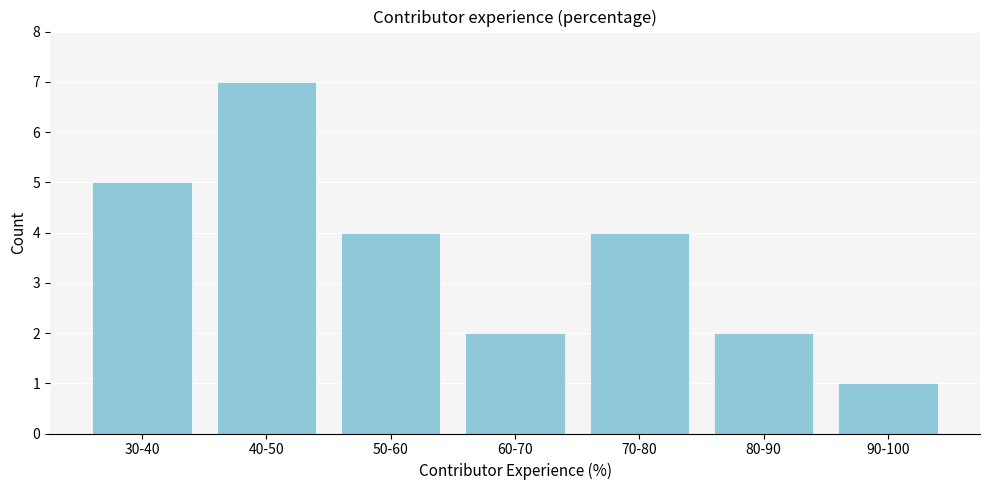

Reading right to left, list all the values displayed in this chart.

90-100=1	80-90=2	70-80=4	60-70=2	50-60=4	40-50=7	30-40=5